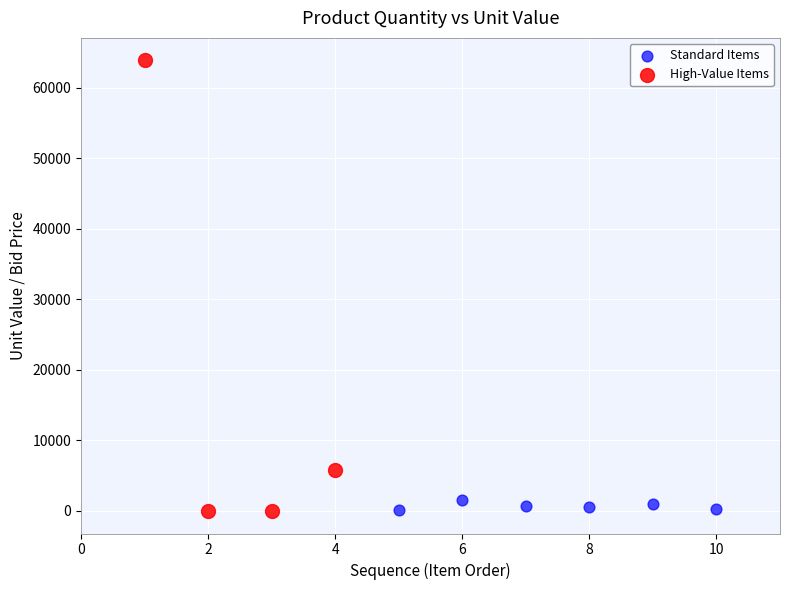

Which series has the widest spread of Y values?

High-Value Items